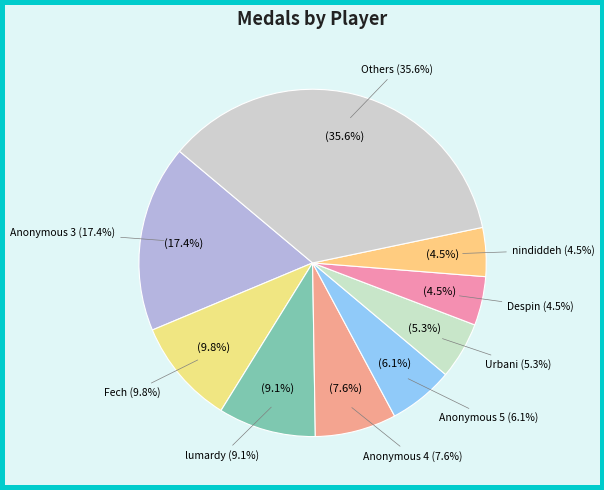

Is Switchmaster64 the majority of the pie?

No